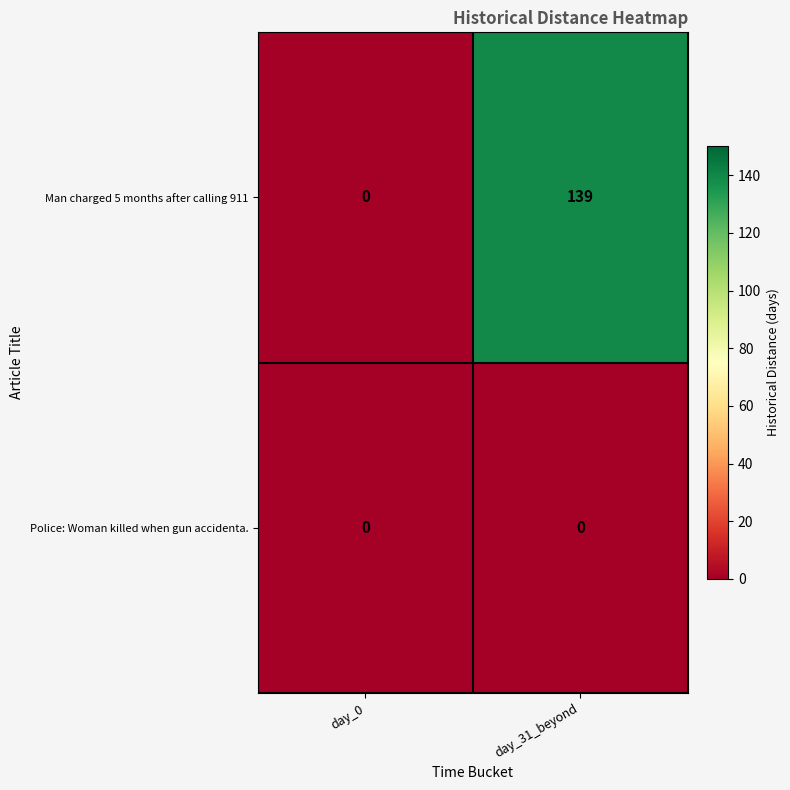

What is the difference between the highest and lowest values at day_31_beyond?

139